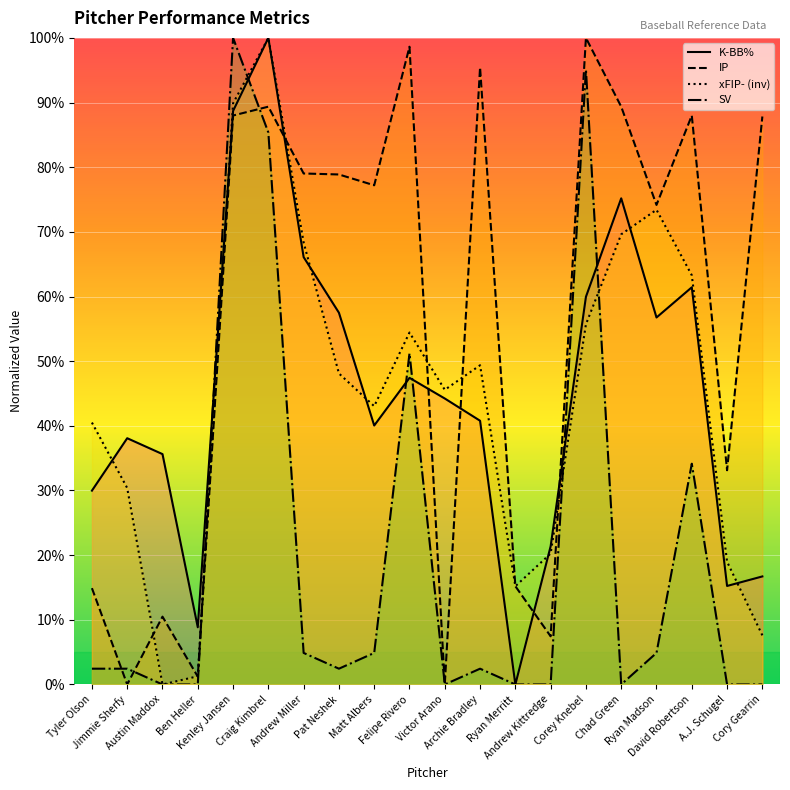

How many categories are shown in the chart?

20